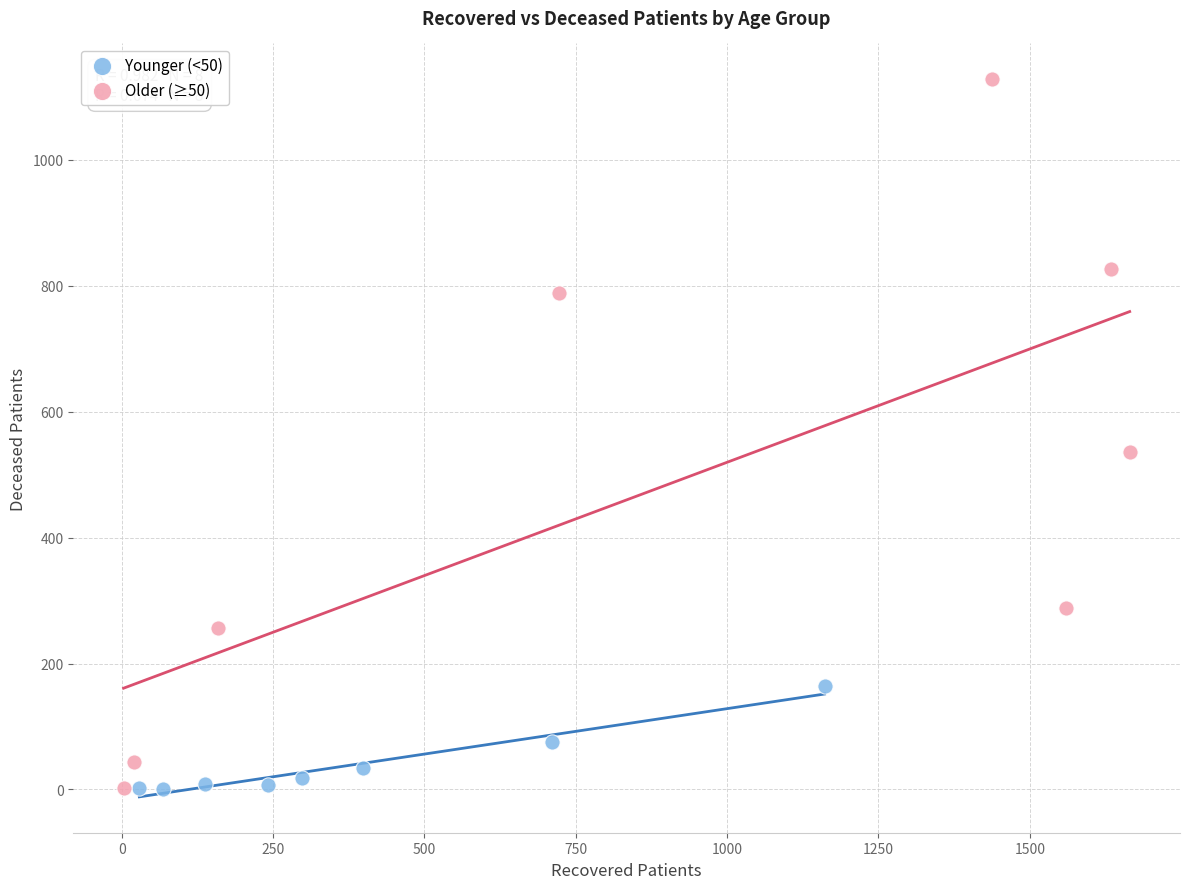

Which series has the largest Y range (max minus min)?

Older (≥50)